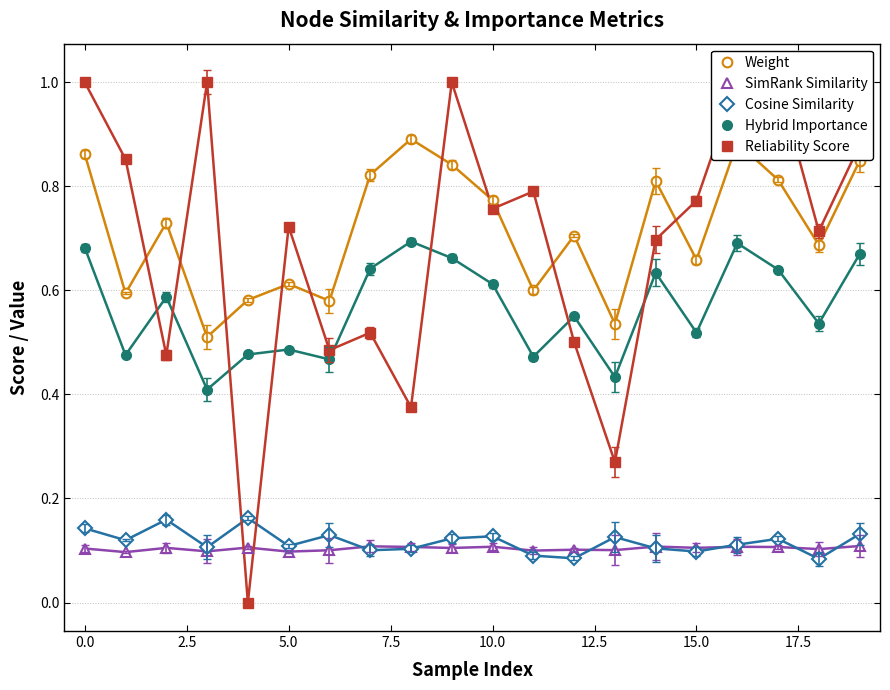

What is the sum of the Reliability Score values at 7.5 and 18?

0.7